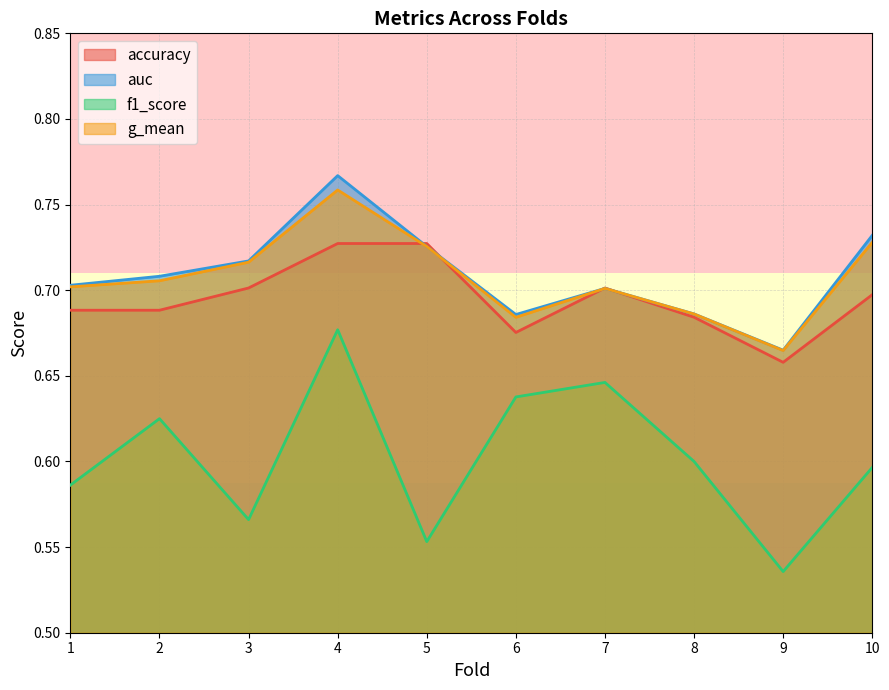

At which category is the sum across all series the highest?

4